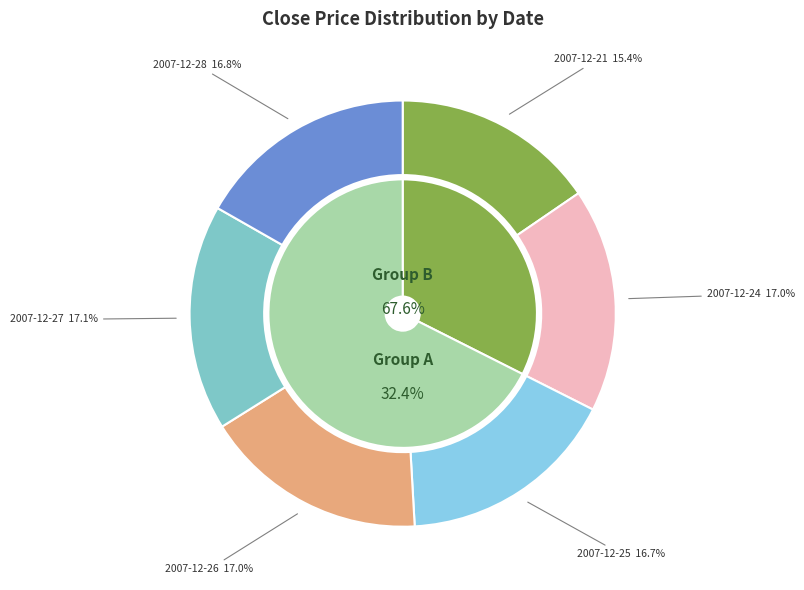

To the nearest percent, what is the combined percentage of 2007-12-28 and 2007-12-24?

34%